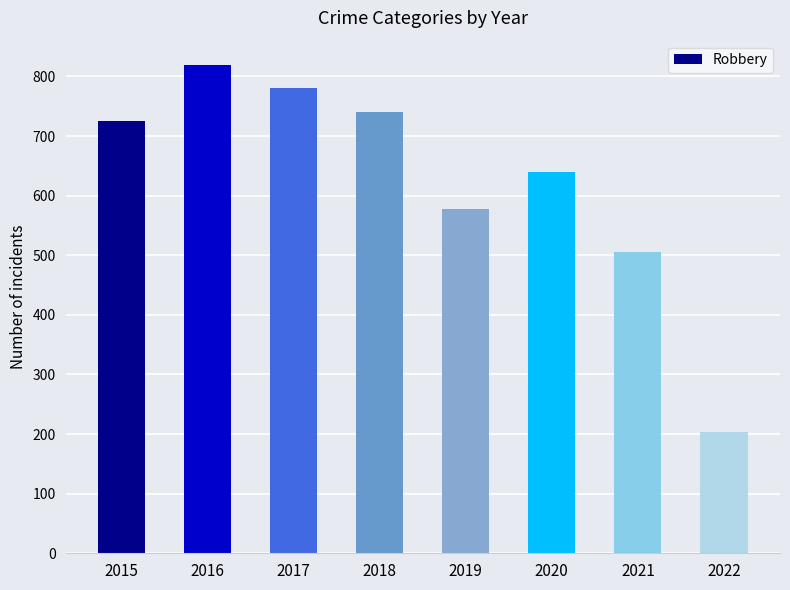

List the labels in order of value, largest first.

2016, 2017, 2018, 2015, 2020, 2019, 2021, 2022